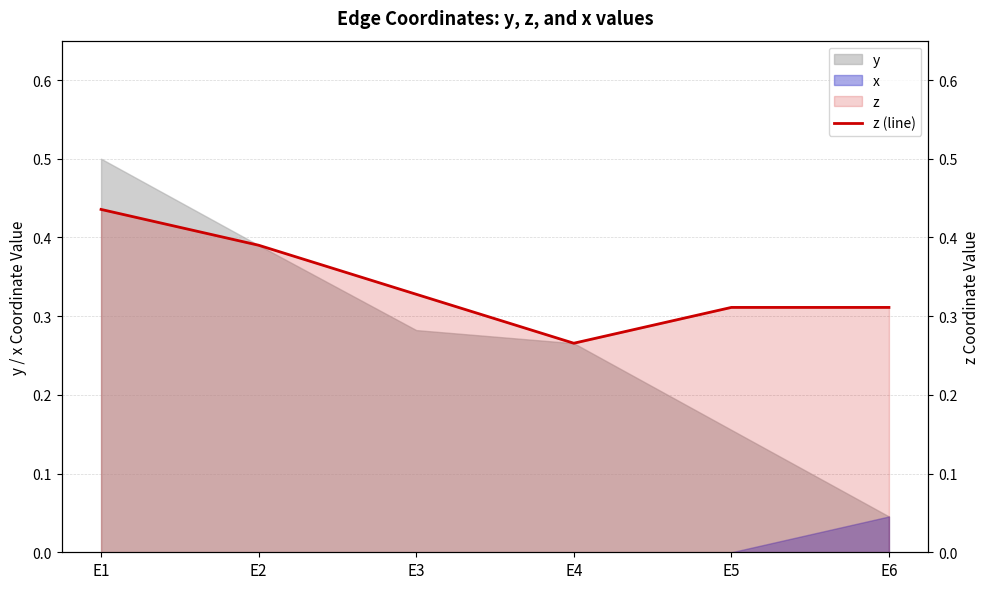

Which category has the lowest value across all series?

E4